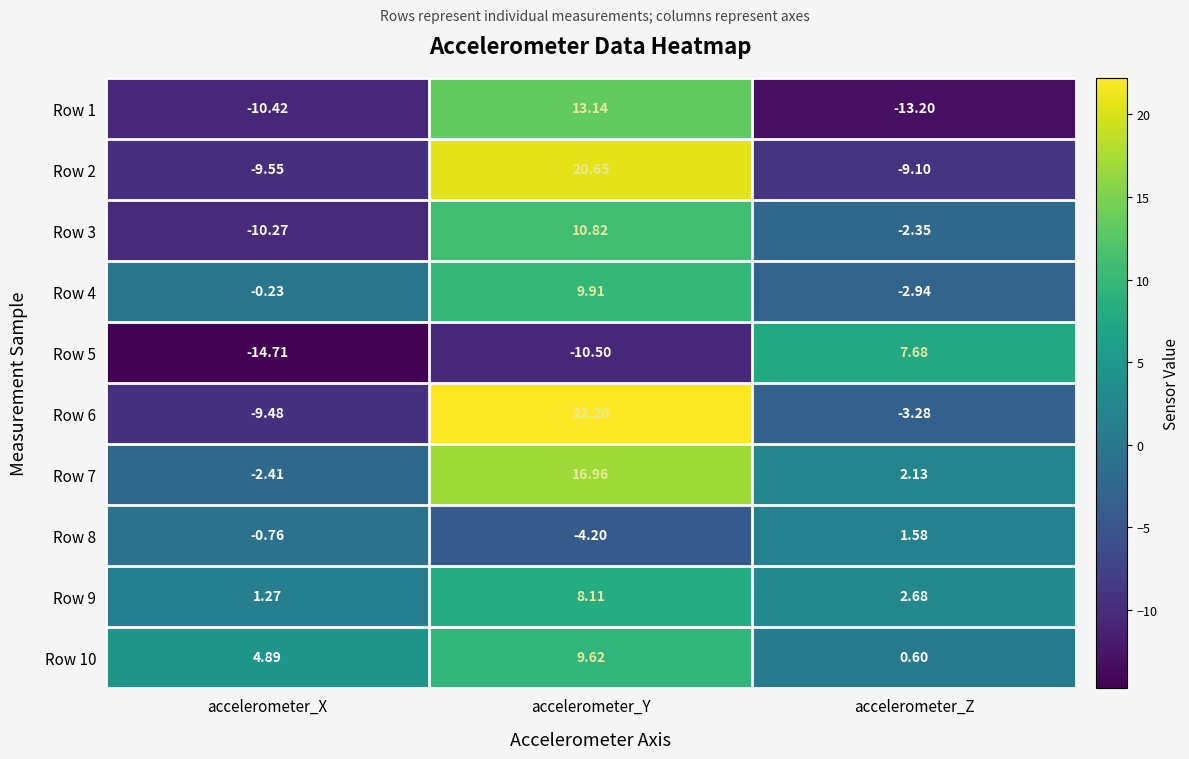

At accelerometer_Y, list the series in order from smallest to largest.

Row 5, Row 8, Row 9, Row 10, Row 4, Row 3, Row 1, Row 7, Row 2, Row 6